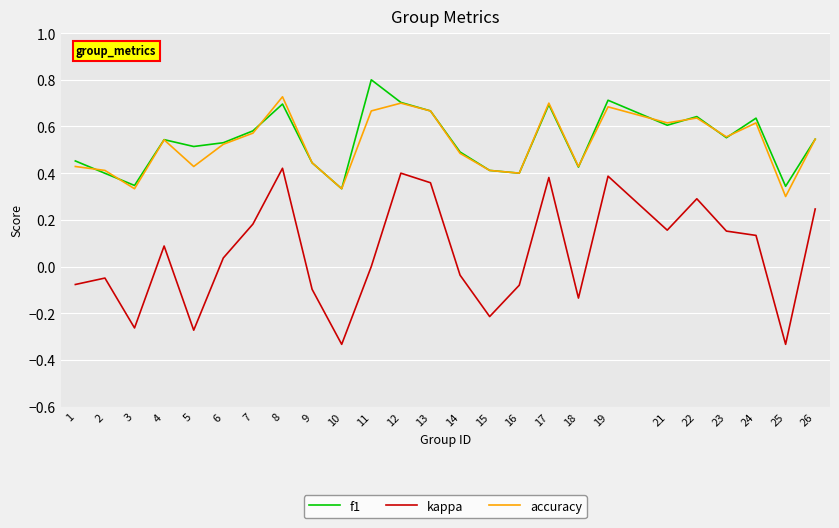

How many lines are shown in the chart?

3